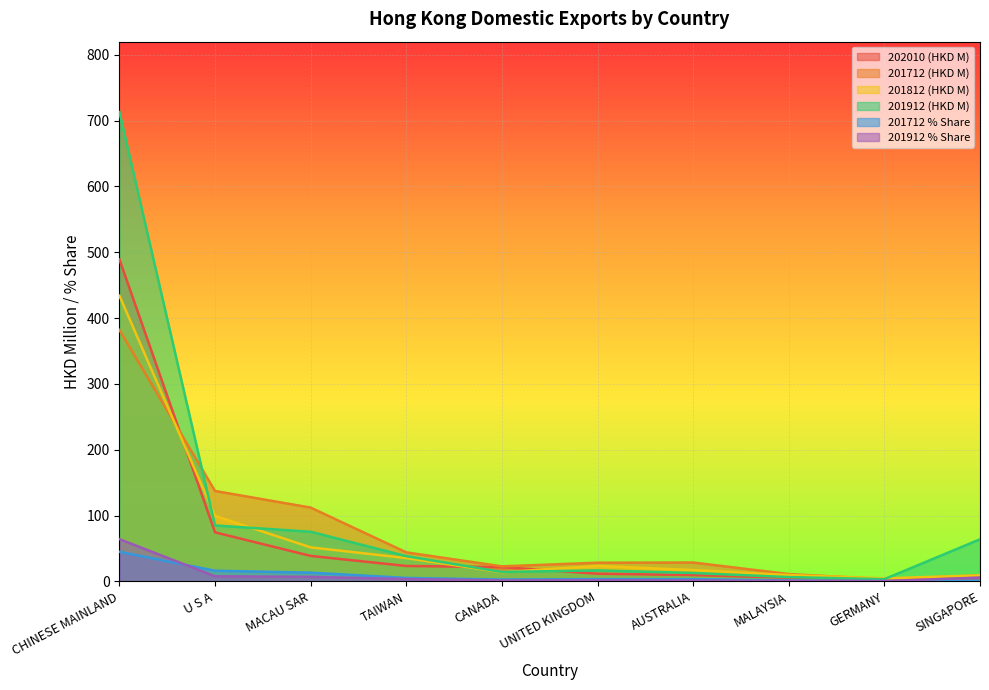

What is the maximum value for 201912 % Share?

64.1